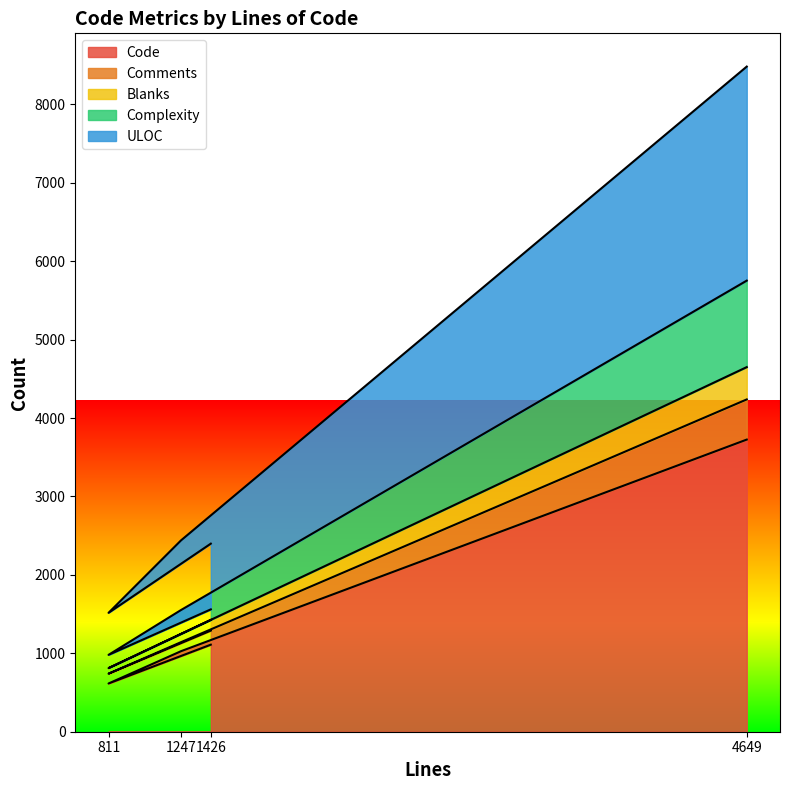

At which category is the sum across all series the highest?

4649